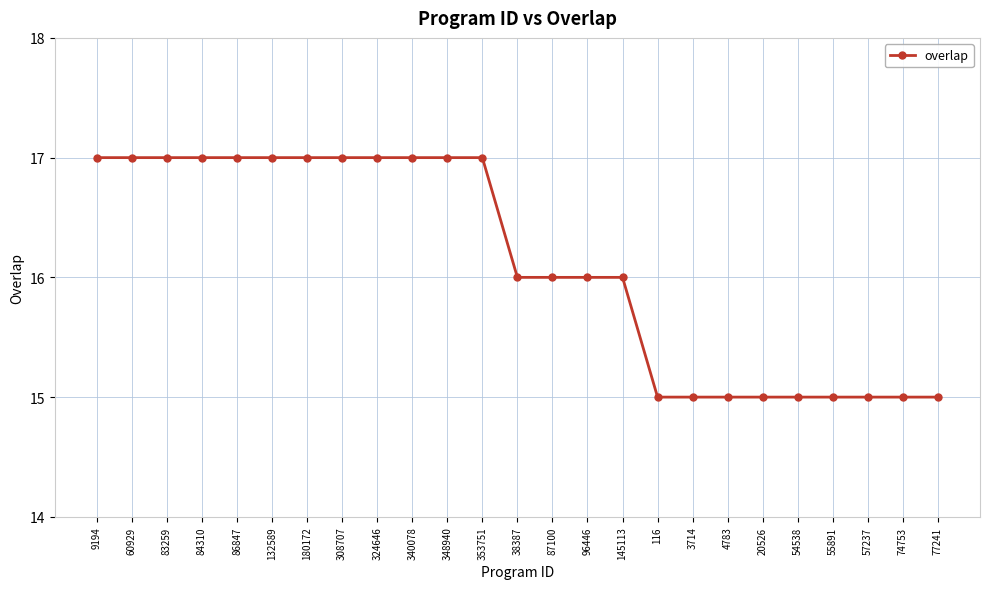

What is the greatest value displayed?

17